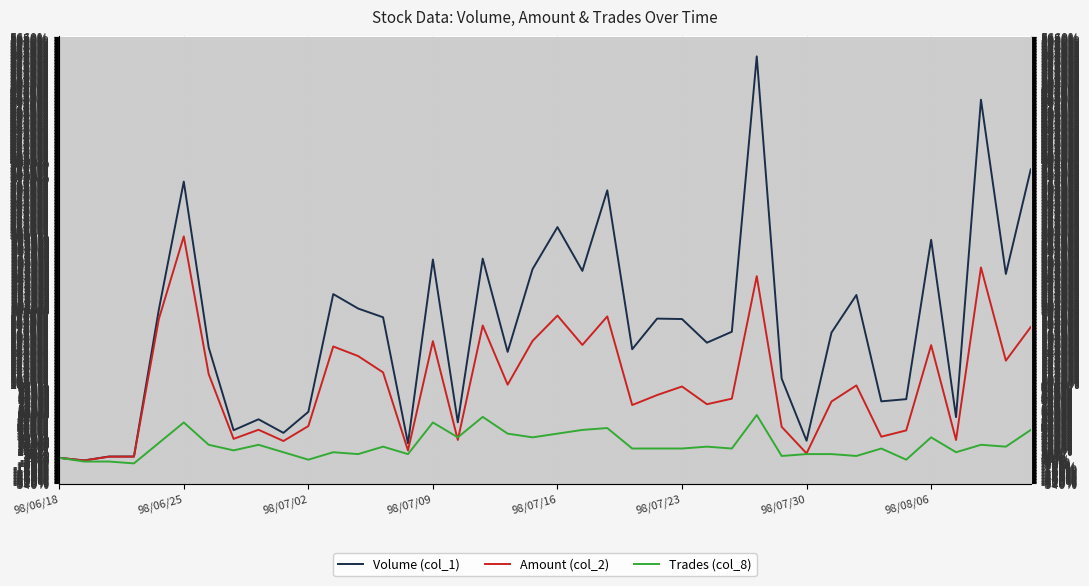

How many data points does each series have?

40